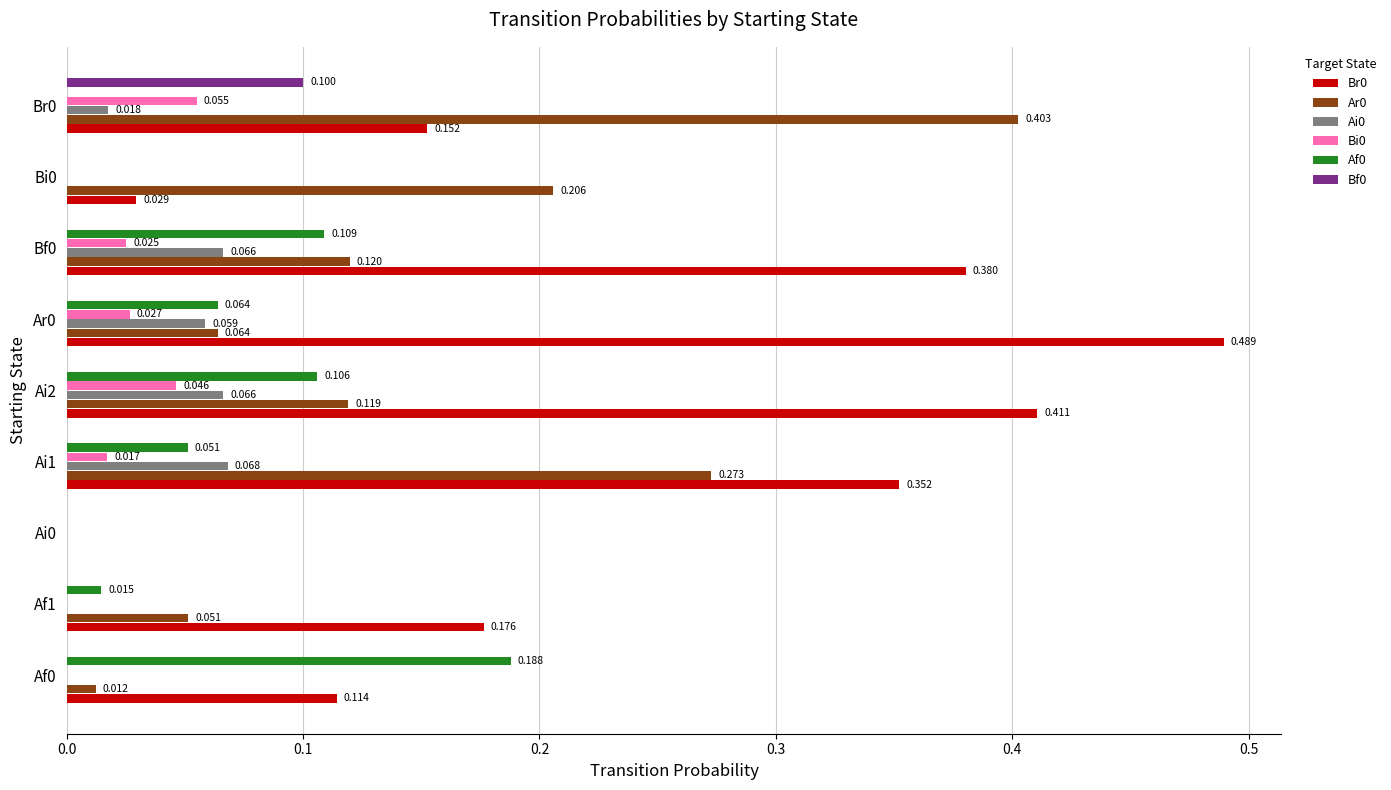

Is the value of Br0 at Bi0 greater than the value of Bi0 at Ai0?

Yes